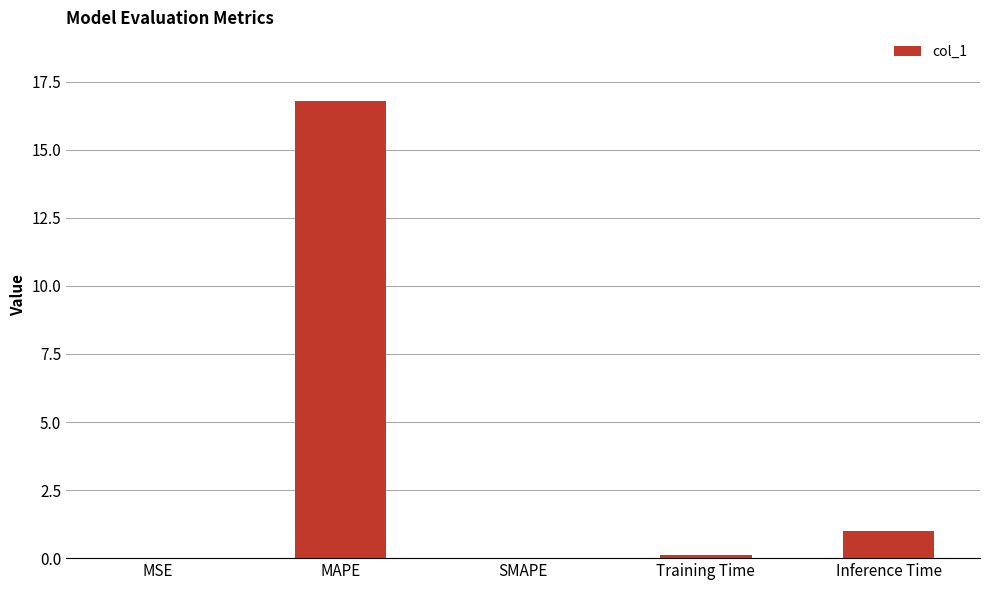

The value at MSE is 0.0. True or false?

True